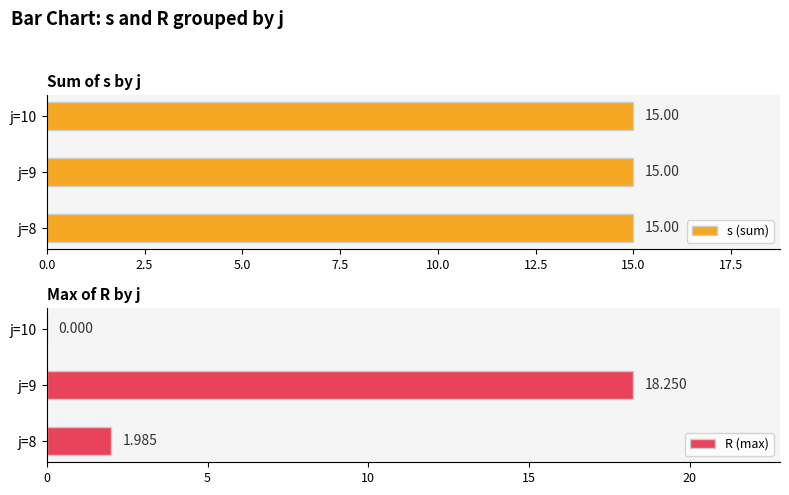

What is the greatest value displayed?

18.2